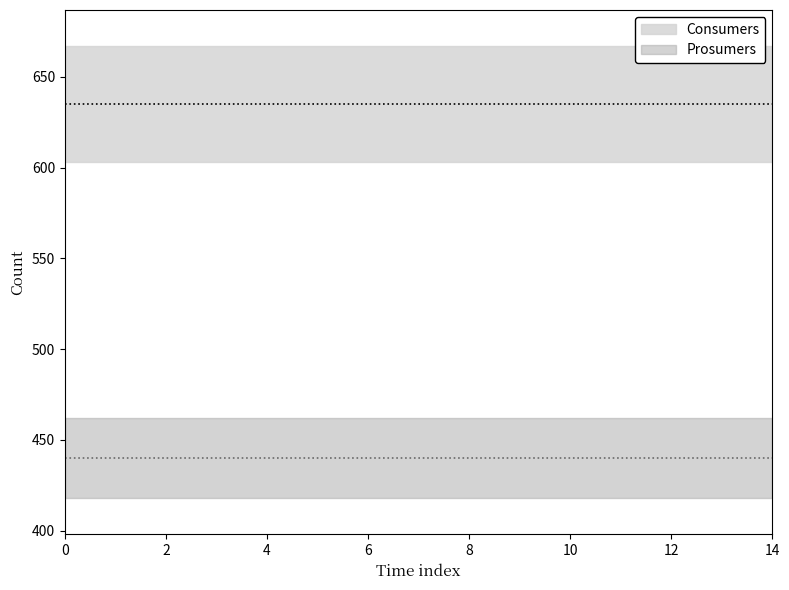

What is the total value across all series at 9?

1075